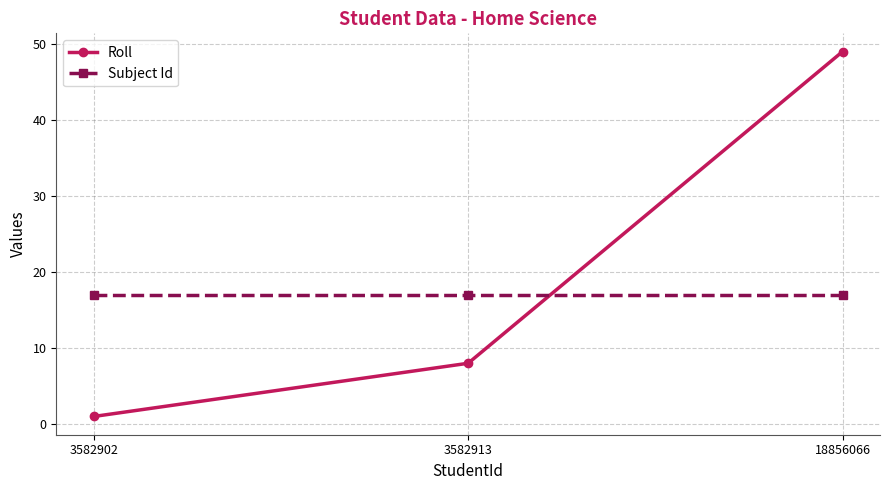

How many lines are shown in the chart?

2